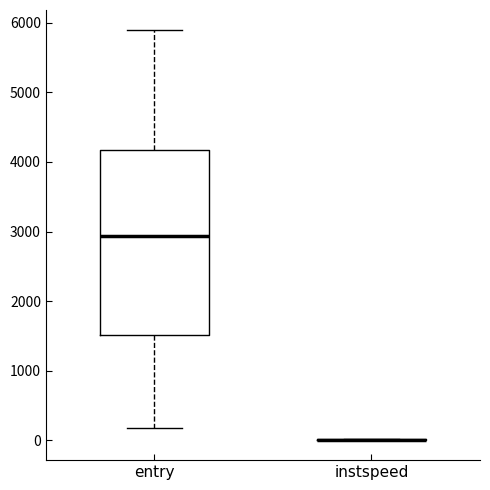

Which box is the tallest, from its lower edge to its upper edge?

entry